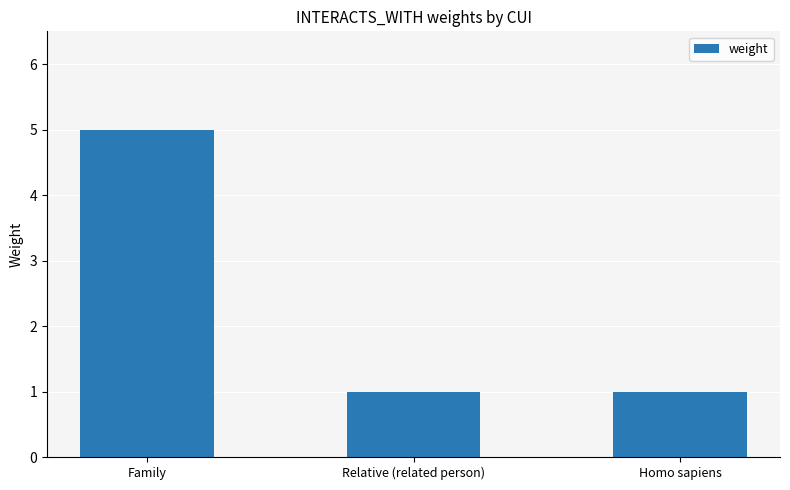

Does the chart contain stacked bars?

No